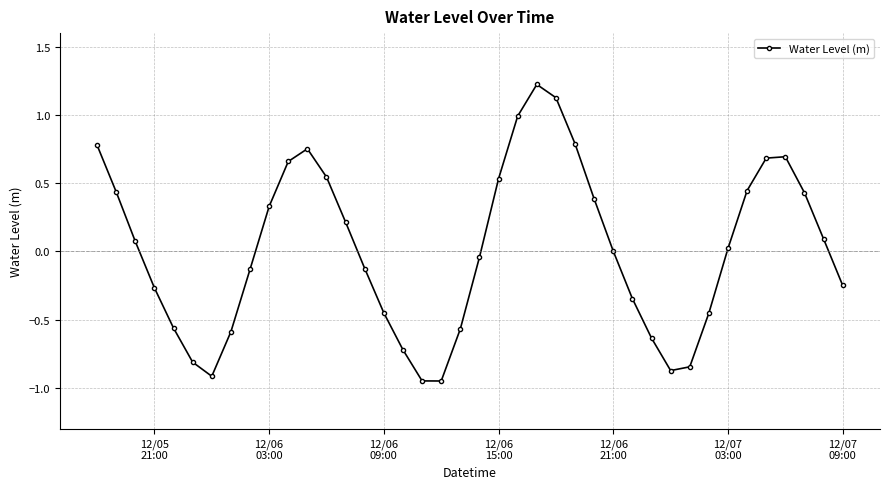

What is the greatest value displayed?

1.2